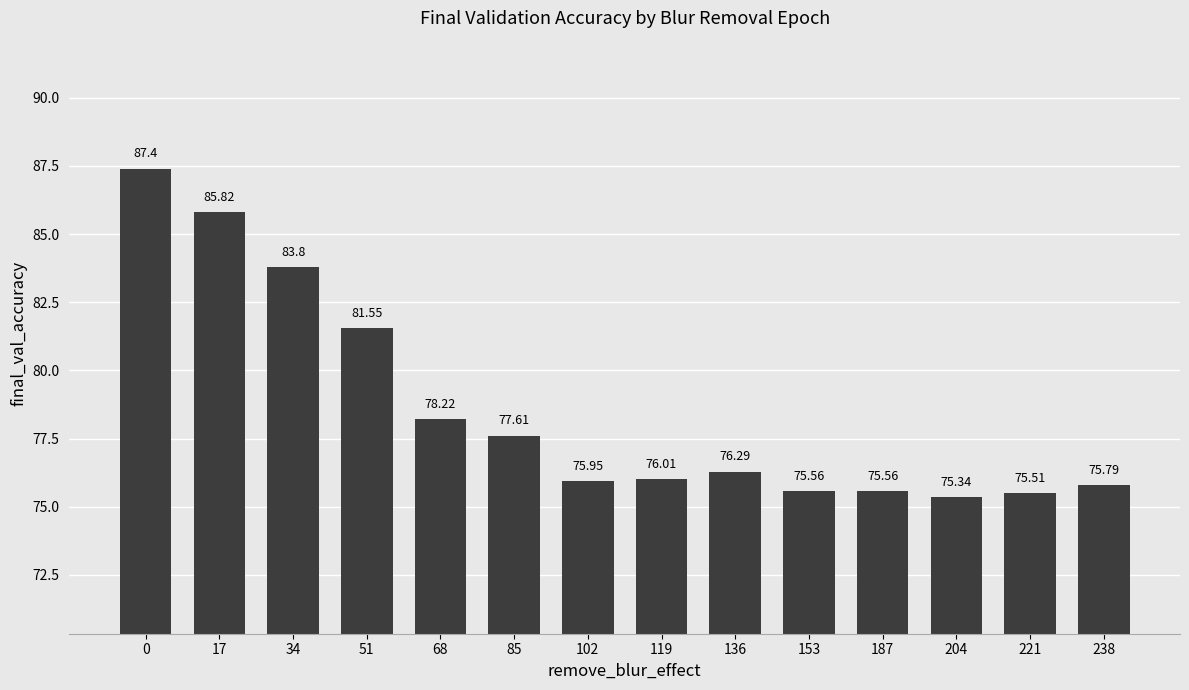

What is the value of the 9th bar from the left?

76.3